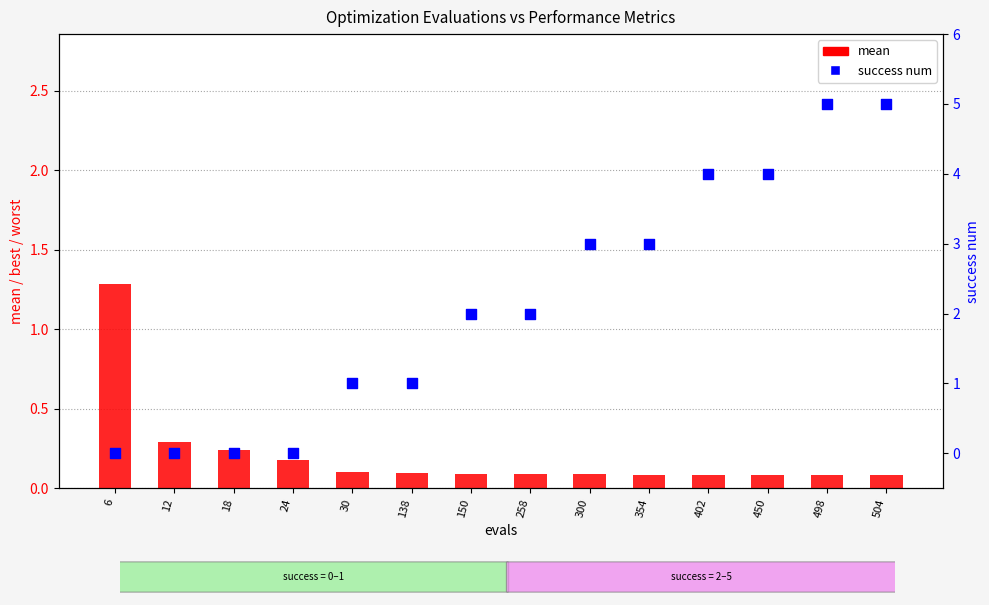

Which series contains the highest Y value?

success num